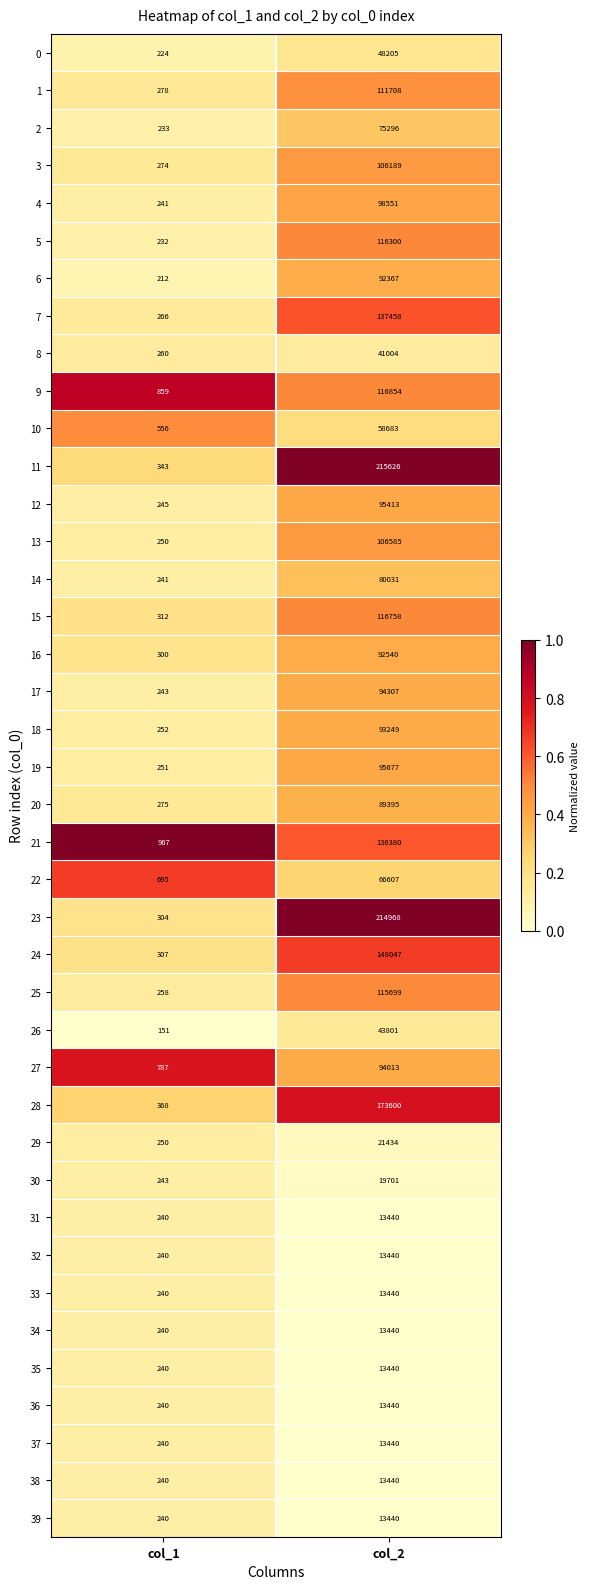

What is the sum of all 14 values?

80272